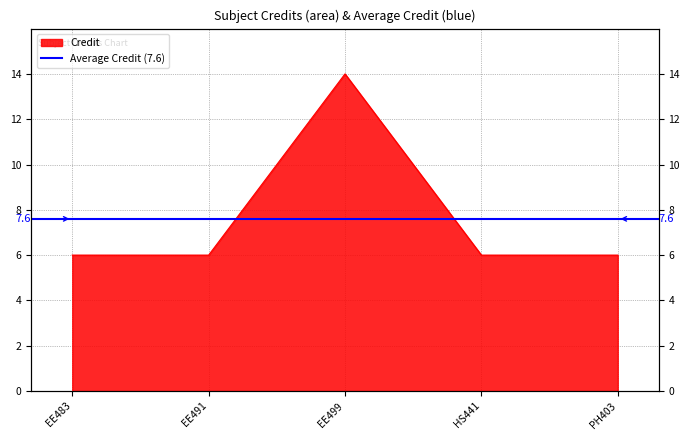

The value at EE499 is 14. True or false?

True